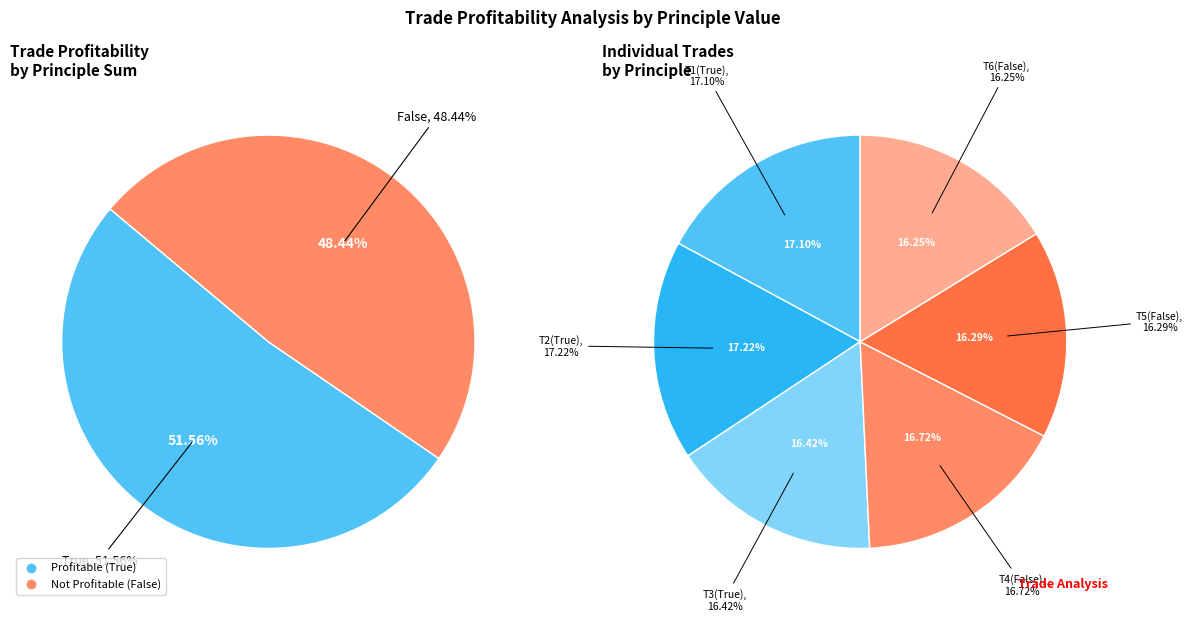

Is there a majority slice in this chart?

No